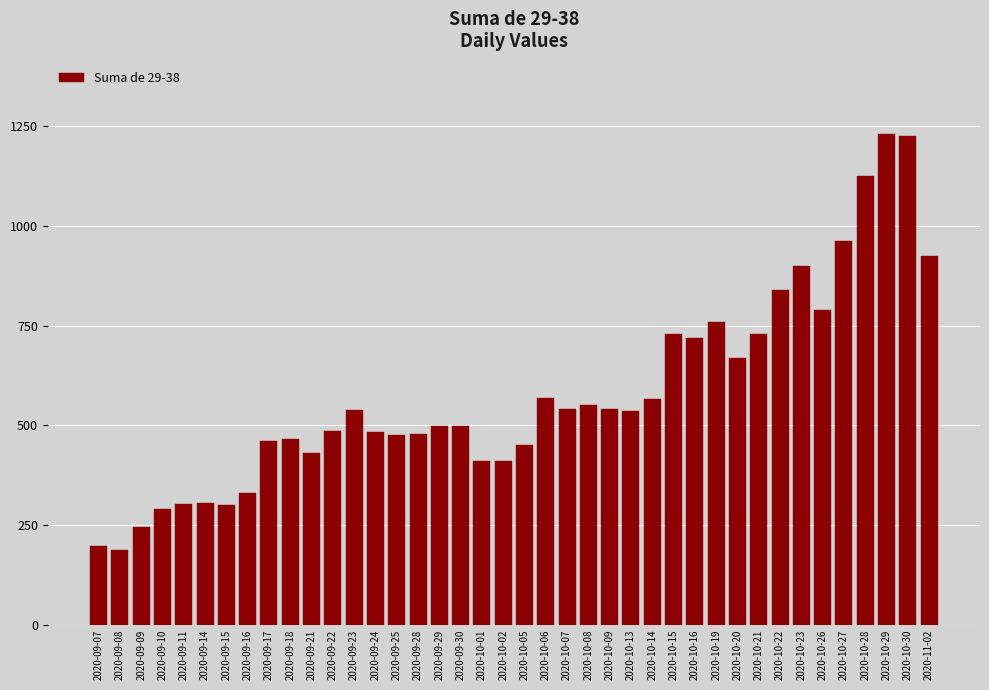

What is the difference between the maximum and second lowest values?

1033.5